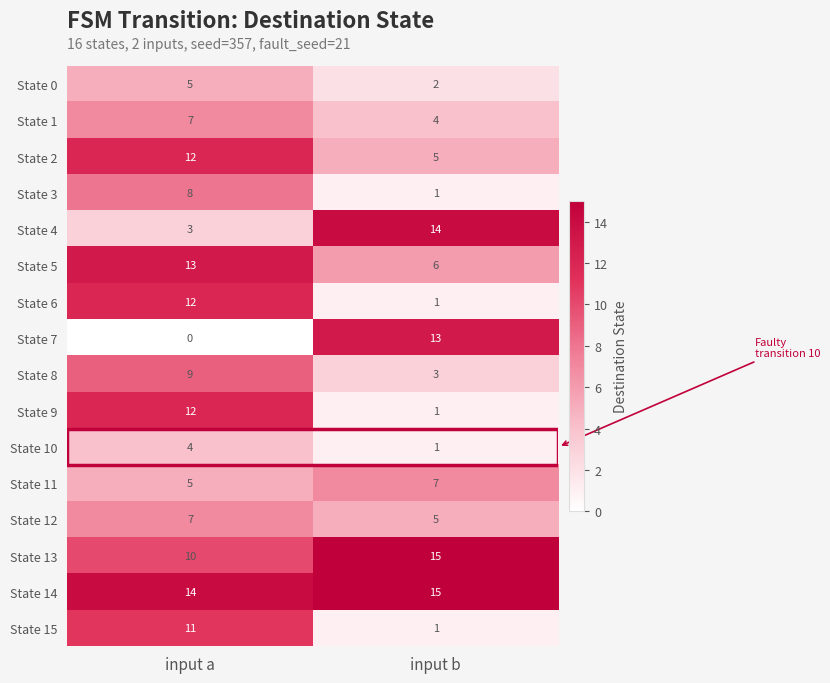

What is the sum of all State 3 values?

9